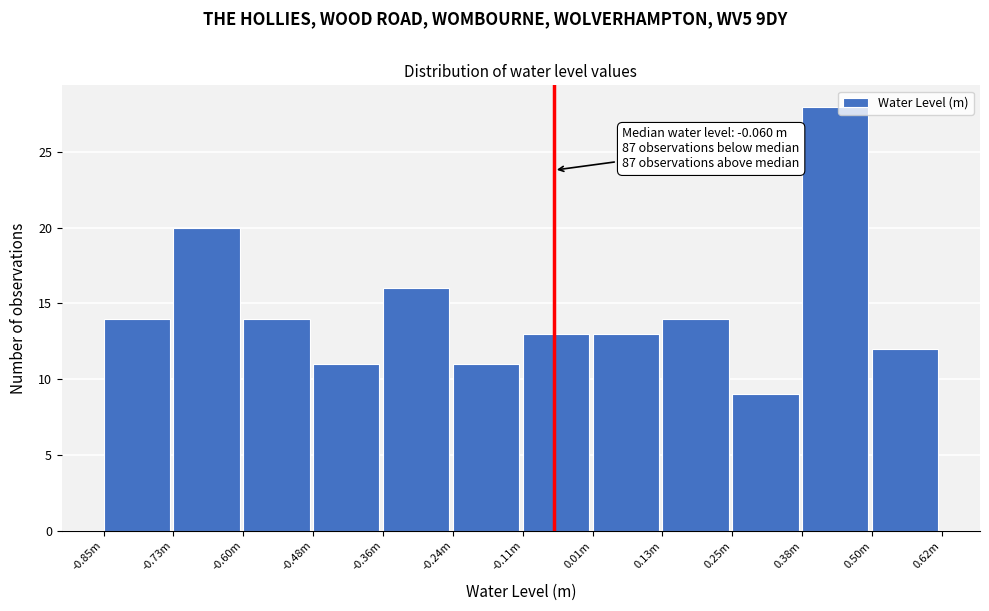

Reading left to right, transcribe all the data shown in this chart.

-0.85m=14	-0.73m=20	-0.60m=14	-0.48m=11	-0.36m=16	-0.24m=11	-0.11m=13	0.01m=13	0.13m=14	0.25m=9	0.38m=28	0.50m=12